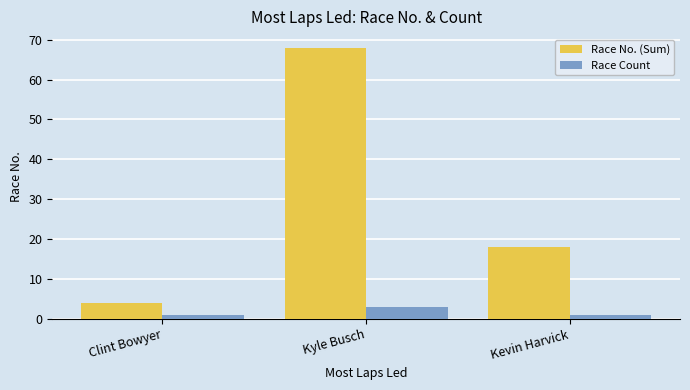

At which category is the sum across all series the highest?

Kyle Busch